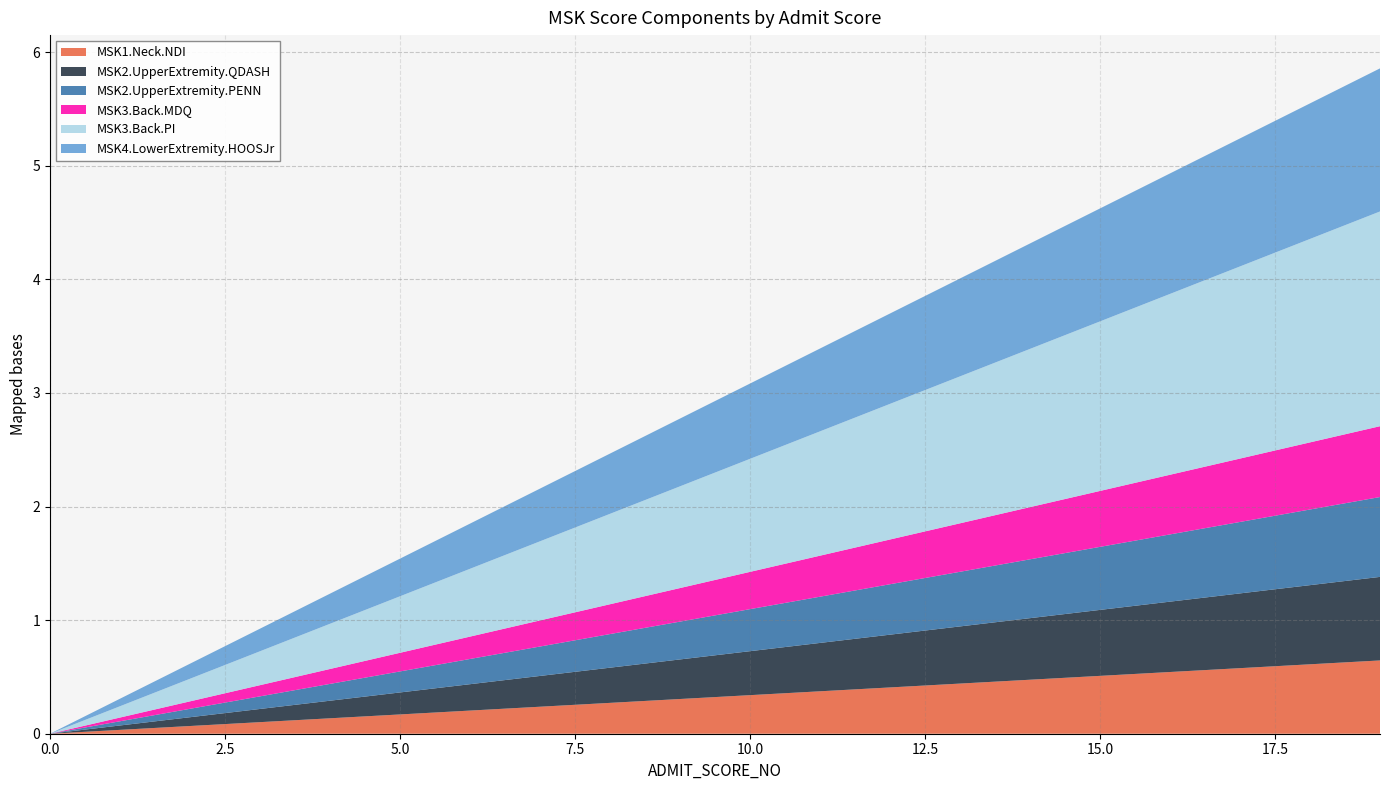

Reading right to left, what are all the values shown in this chart?

MSK1.Neck.NDI: 0.6	0.6	0.6	0.5	0.5	0.5	0.4	0.4	0.4	0.3	0.3	0.3	0.2	0.2	0.2	0.1	0.1	0.1	0.0	0.0
MSK2.UpperExtremity.QDASH: 0.7	0.7	0.7	0.6	0.6	0.5	0.5	0.5	0.4	0.4	0.3	0.3	0.3	0.2	0.2	0.2	0.1	0.1	0.0	0.0
MSK2.UpperExtremity.PENN: 0.7	0.7	0.6	0.6	0.6	0.5	0.5	0.4	0.4	0.4	0.3	0.3	0.3	0.2	0.2	0.1	0.1	0.1	0.0	0.0
MSK3.Back.MDQ: 0.6	0.6	0.6	0.5	0.5	0.5	0.4	0.4	0.4	0.3	0.3	0.3	0.2	0.2	0.2	0.1	0.1	0.1	0.0	0.0
MSK3.Back.PI: 1.9	1.8	1.7	1.6	1.5	1.4	1.3	1.2	1.1	1.0	0.9	0.8	0.7	0.6	0.5	0.4	0.3	0.2	0.1	0.0
MSK4.LowerExtremity.HOOSJr: 1.3	1.2	1.1	1.1	1.0	0.9	0.9	0.8	0.7	0.7	0.6	0.5	0.5	0.4	0.3	0.3	0.2	0.1	0.1	0.0